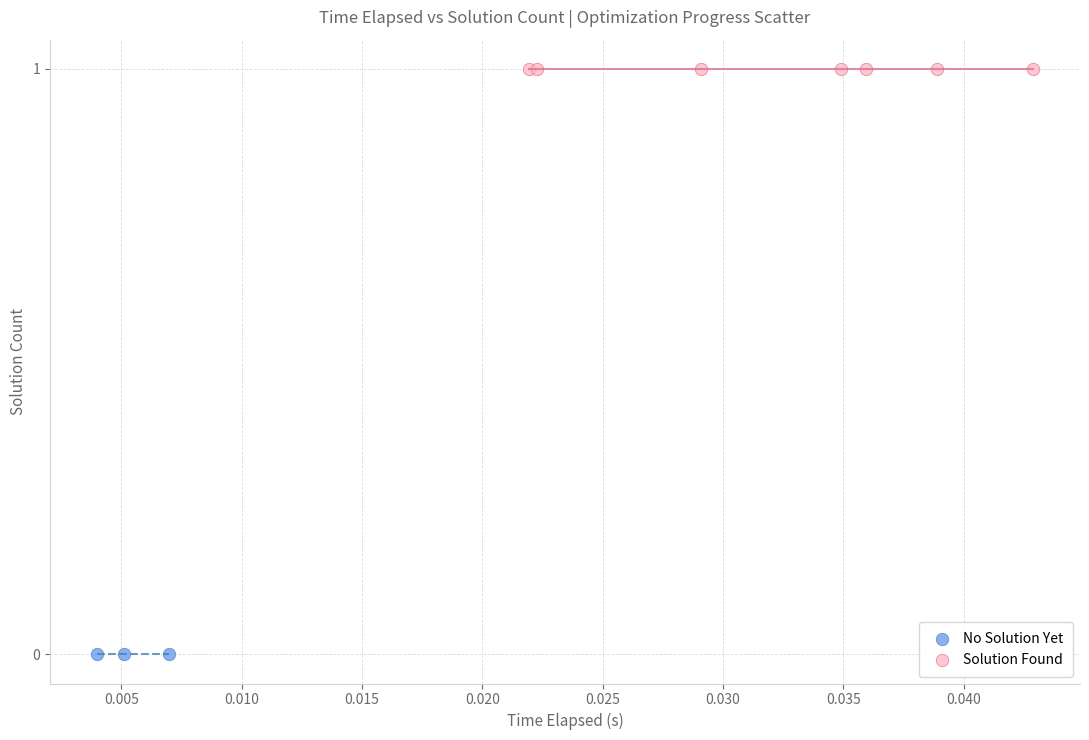

Which series contains the lowest Y value?

No Solution Yet